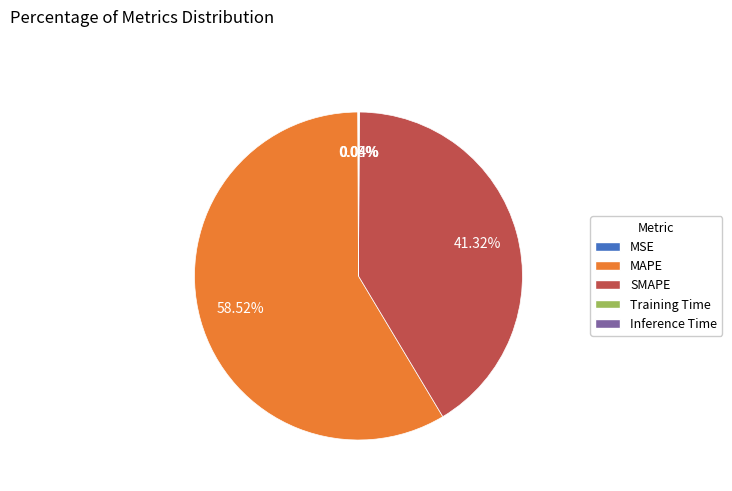

Is MAPE the majority of the pie?

Yes